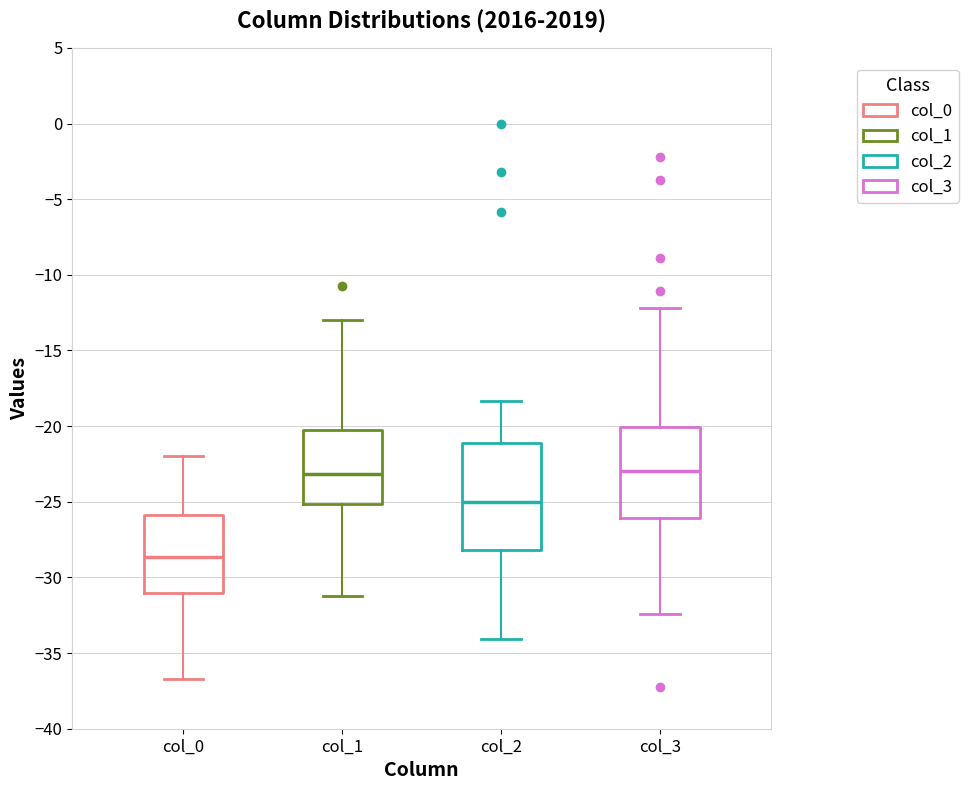

Reading left to right, read every box against the y-axis: the position of its median line, the range the box covers, and the ends of its whiskers. The values are not printed on the chart, so give them approximately, as read against the axis.

col_0: median -28.5, box -31.0 to -26.0, whiskers -36.5 to -22.0
col_1: median -23.0, box -25.0 to -20.0, whiskers -31.0 to -13.0
col_2: median -25.0, box -28.0 to -21.0, whiskers -34.0 to -18.5
col_3: median -23.0, box -26.0 to -20.0, whiskers -32.5 to -12.0